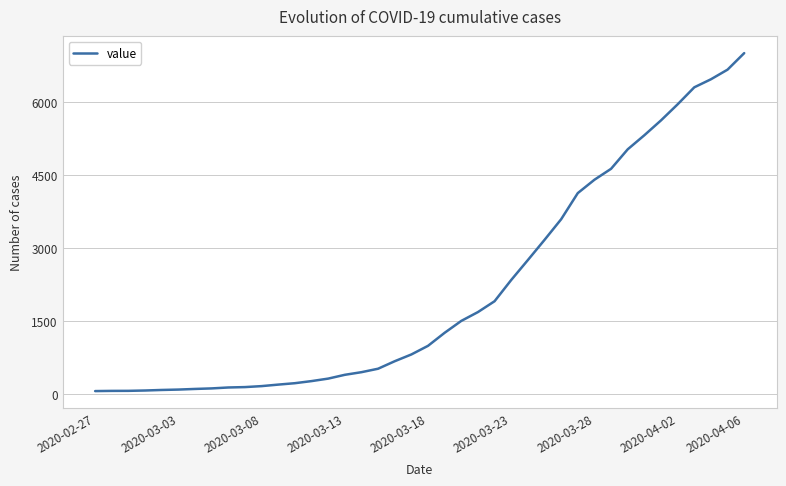

What is the sum of all values?

85740